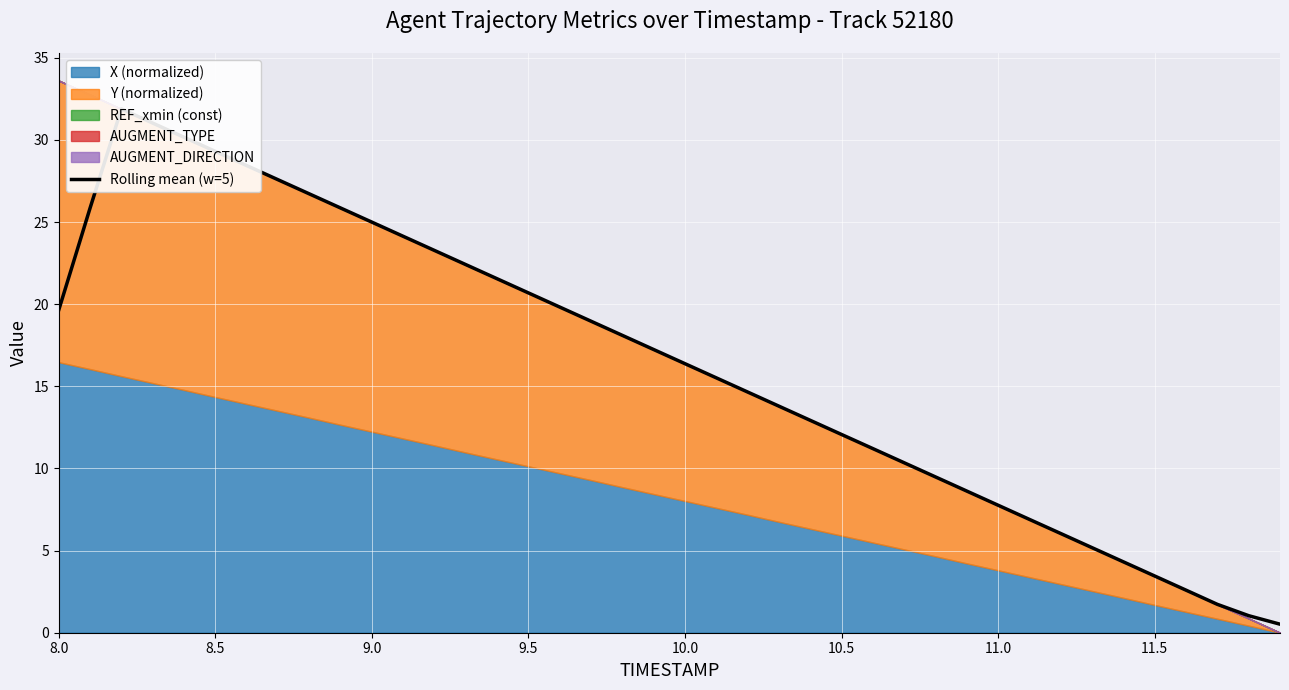

How many data points are less than 17?

20